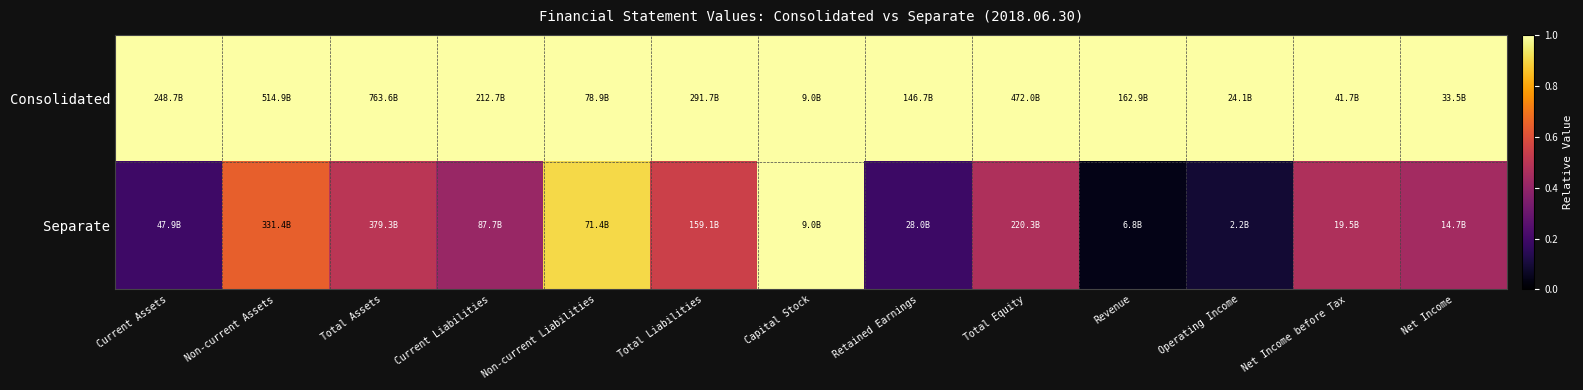

List the series in order of their overall mean, highest first.

Consolidated, Separate